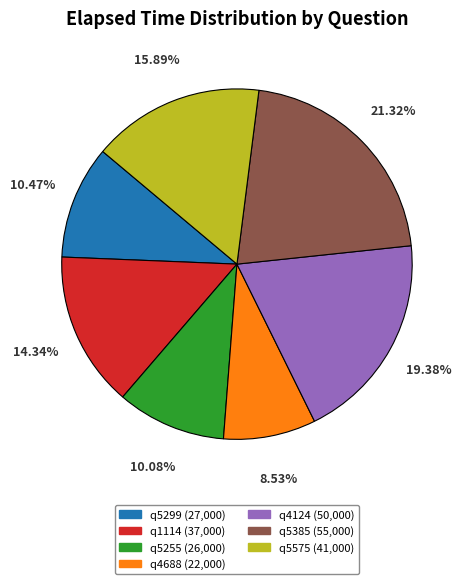

To the nearest percent, what is the difference between the q1114 and q4124 slice percentages?

5%